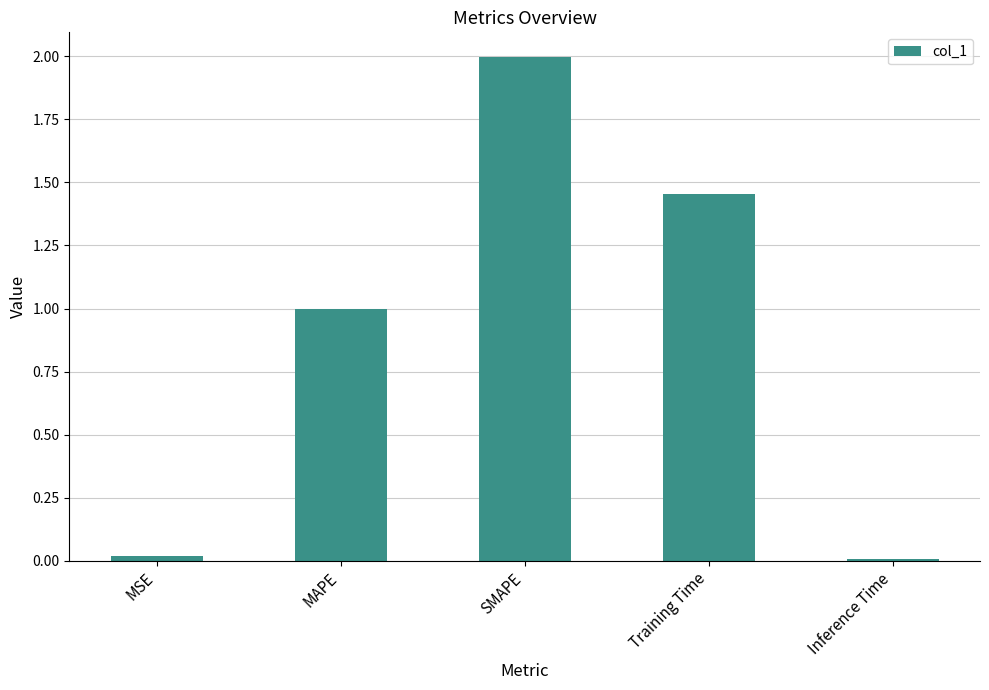

Are the bars grouped side by side (vs. stacked)?

No